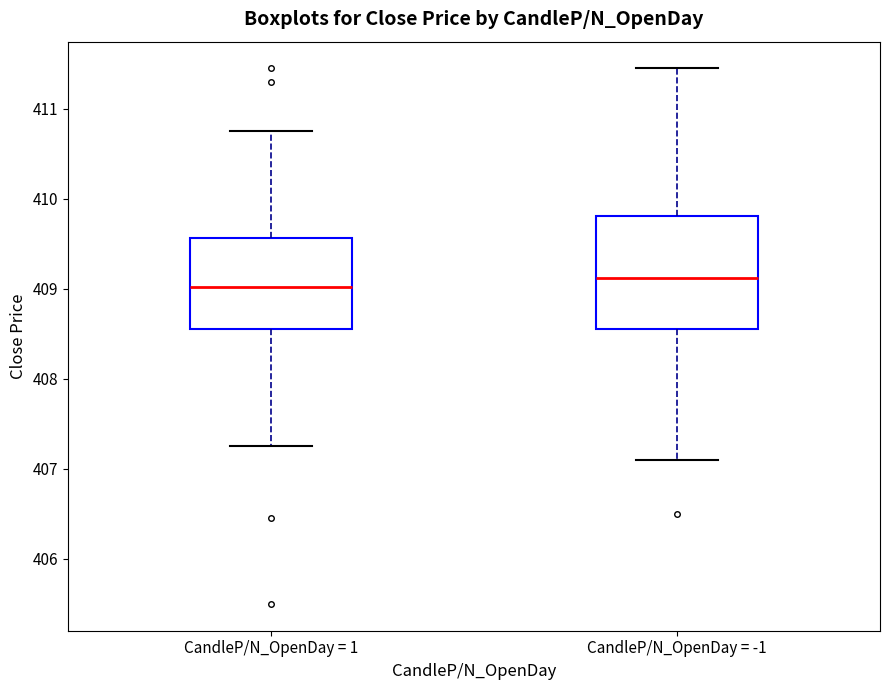

Where does the median line of the box for CandleP/N_OpenDay = 1 sit on the y-axis? The values are not printed on the chart, so give them approximately, as read against the axis.

409.0